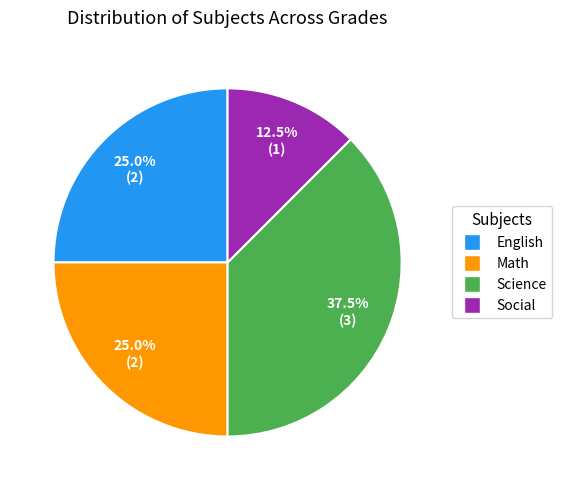

What is the ratio of the value at Science to the value at Math?

1.5